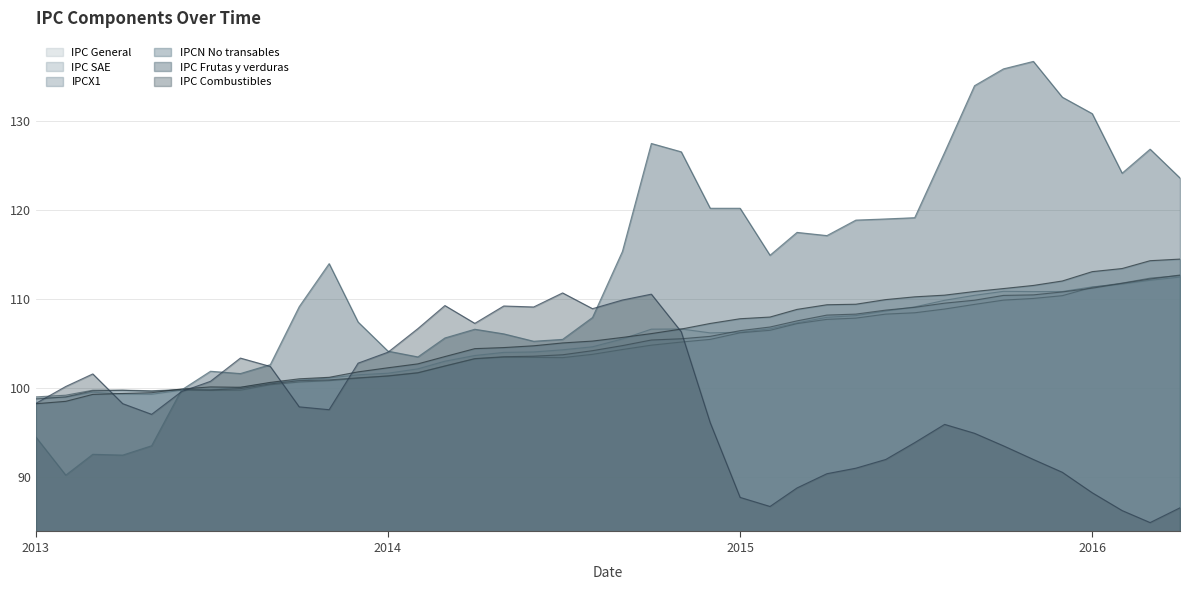

Rank the series by their maximum value, from lowest to highest.

IPC Combustibles, IPC General, IPC SAE, IPCX1, IPCN No transables, IPC Frutas y verduras